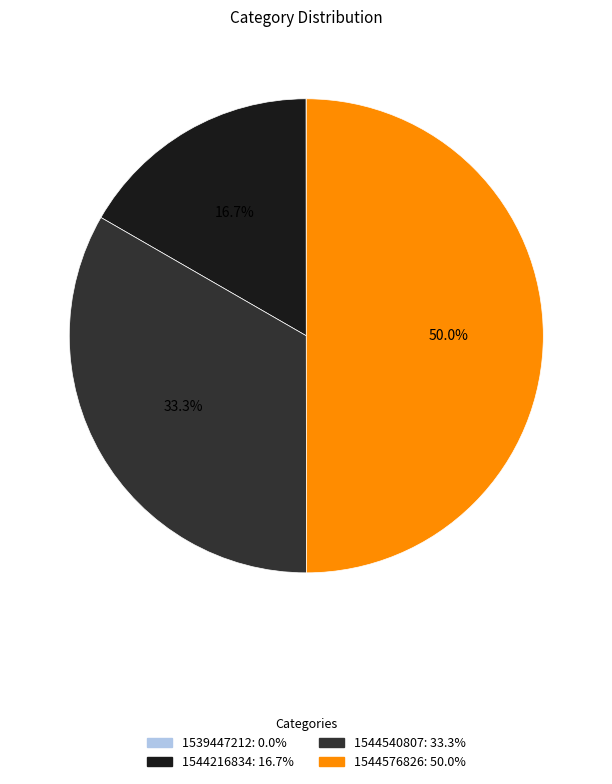

What is the largest slice in the pie chart?

1544576826